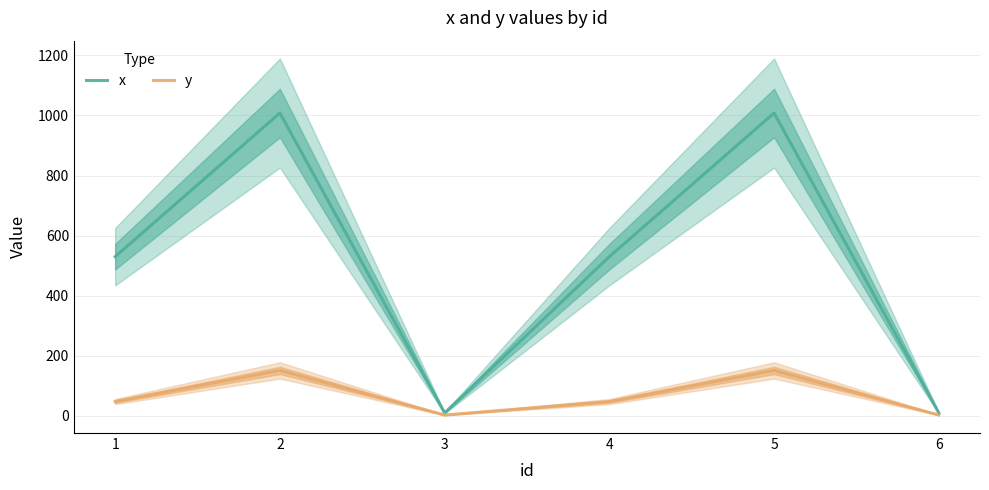

Rank the series at 1 from highest to lowest value.

x, y